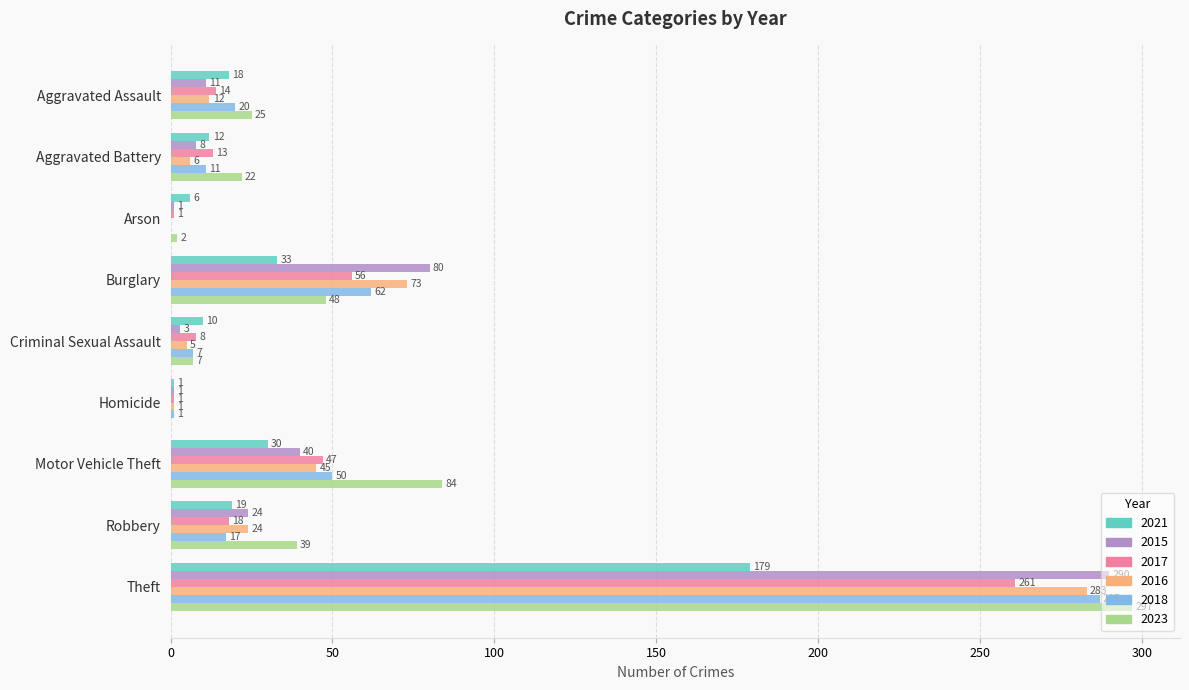

What is the sum of all 2015 values?

458